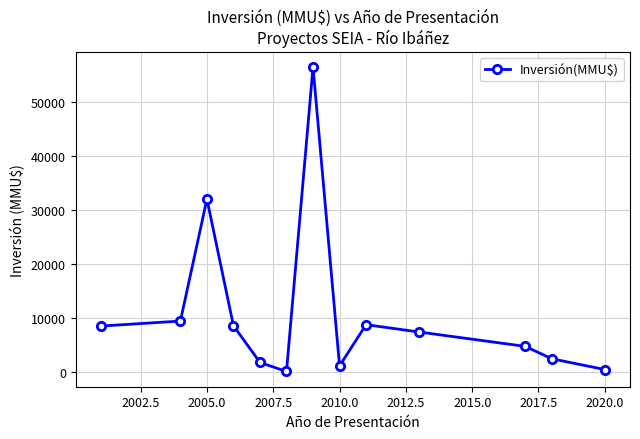

What is the average value?

10953